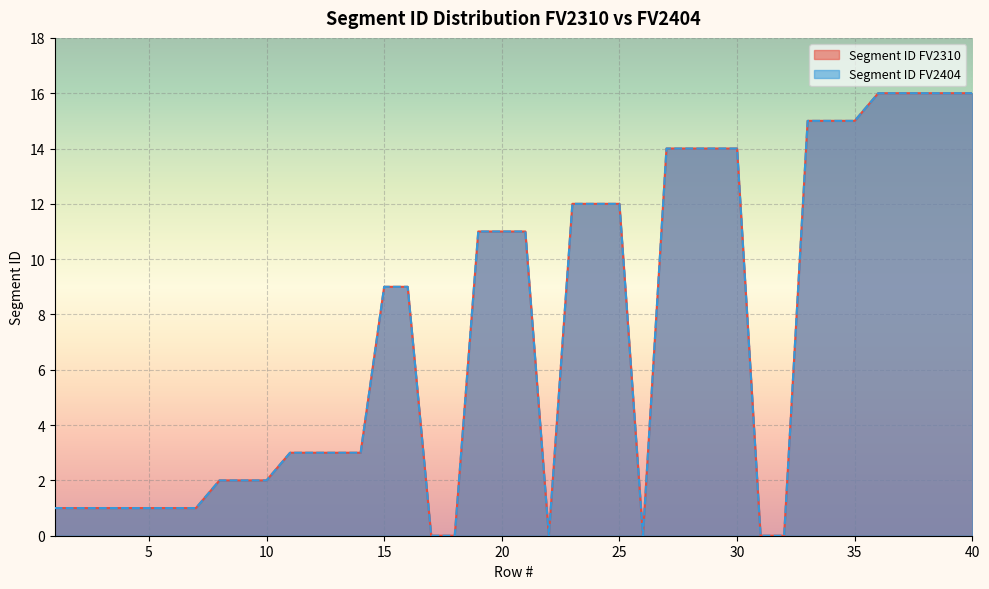

Does the chart display data point markers on the line(s)?

No